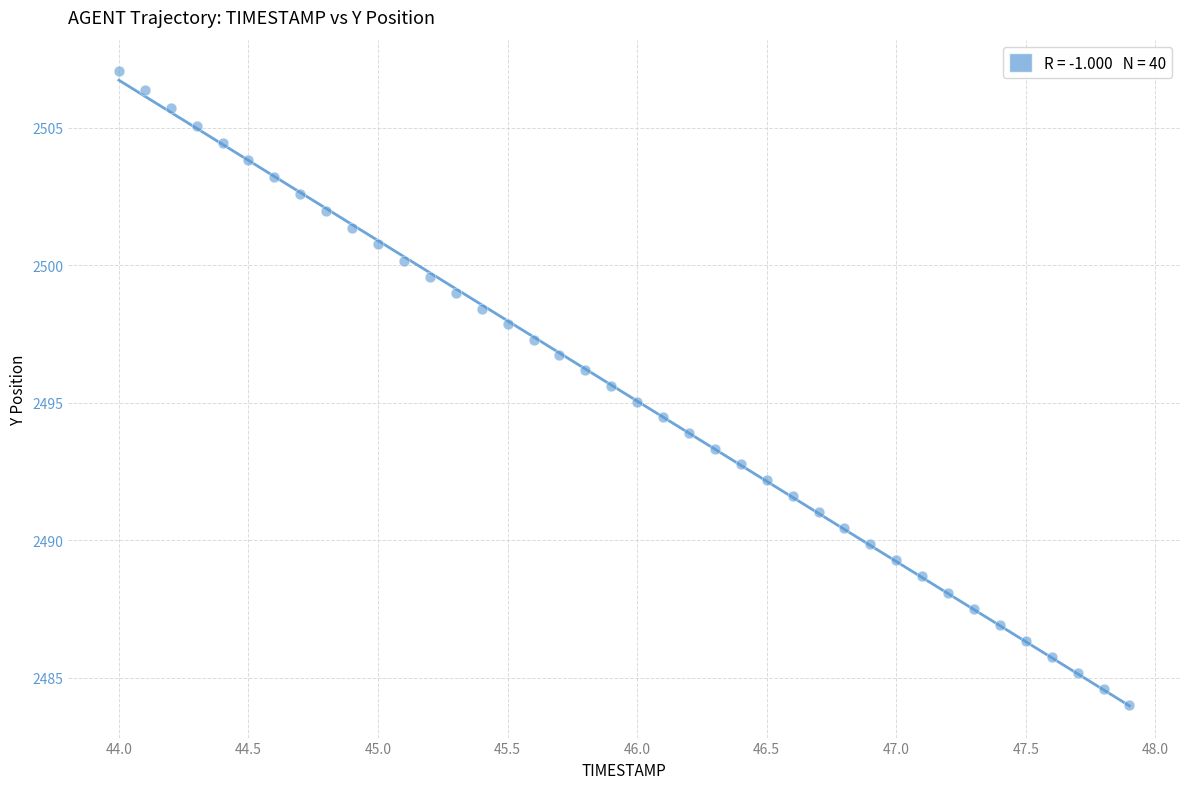

What is the range of Y values (max minus min)?

23.0